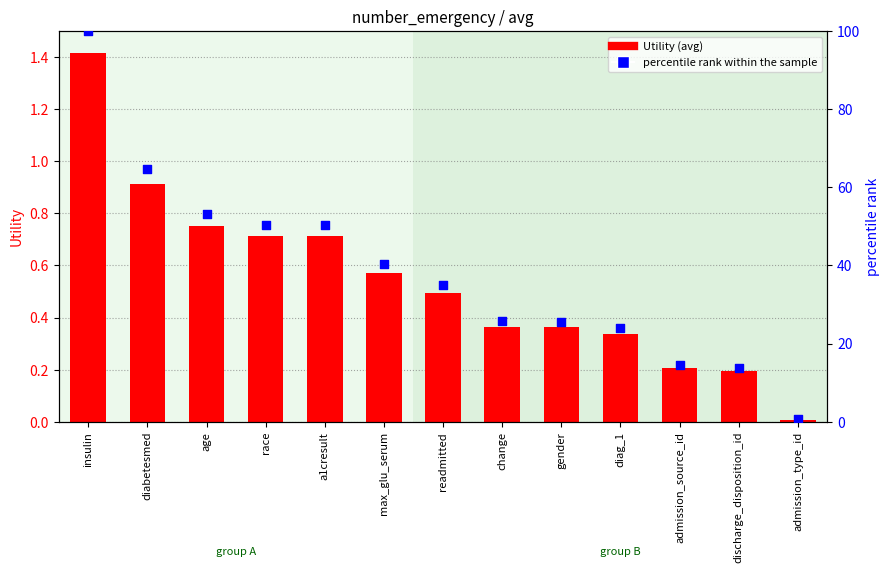

Which series has the largest total across all categories?

percentile rank within the sample